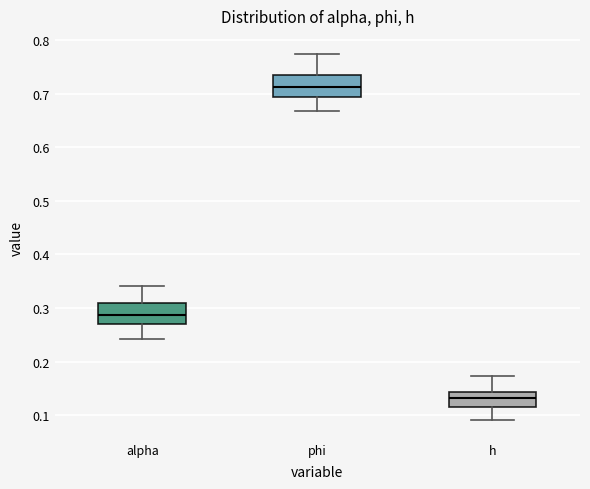

Which box has the lowest median line?

h